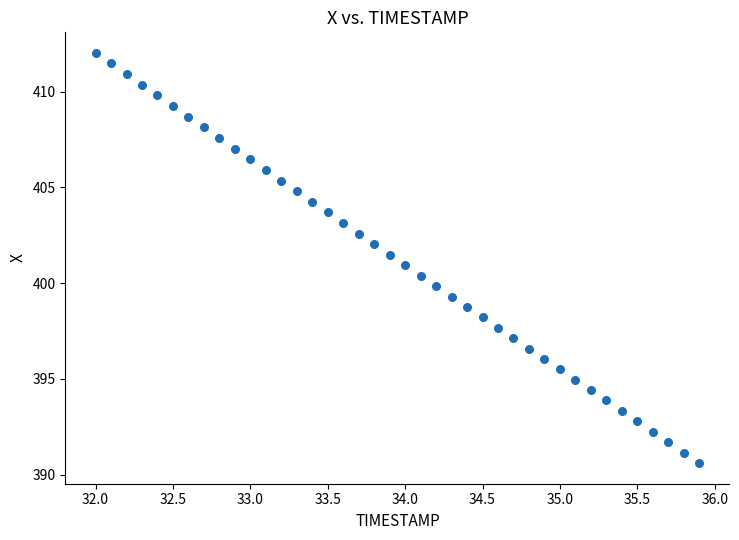

What is the range of Y values (max minus min)?

21.4